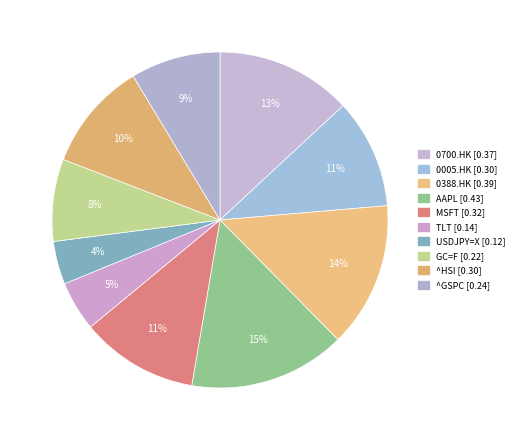

How many segments does this pie chart have?

10